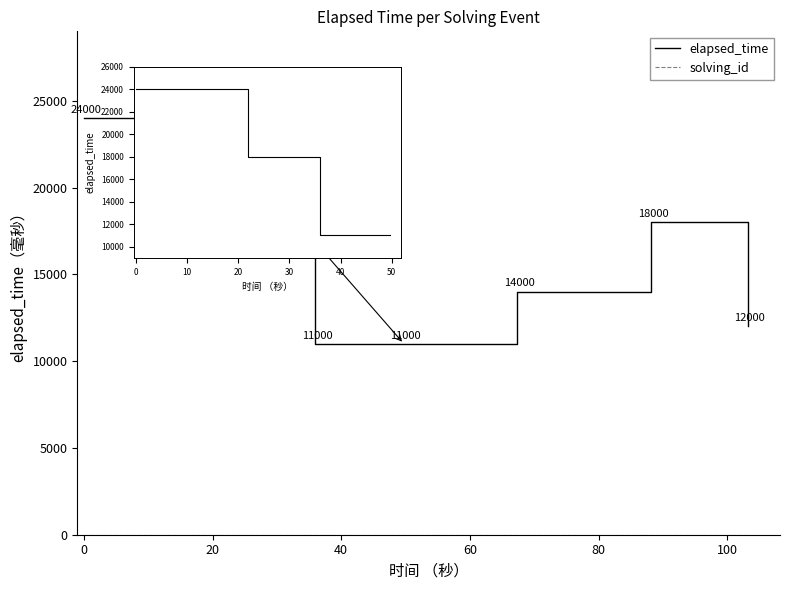

What is the difference between the maximum and minimum values in the elapsed_time series?

13000